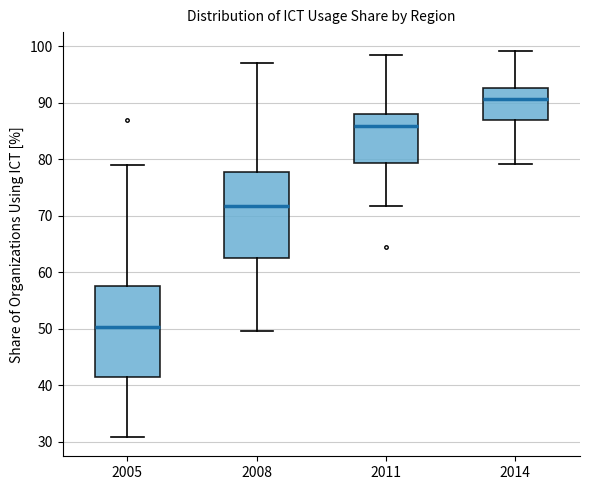

Where does the median line of the box at x = 2005 sit on the y-axis? The values are not printed on the chart, so give them approximately, as read against the axis.

50